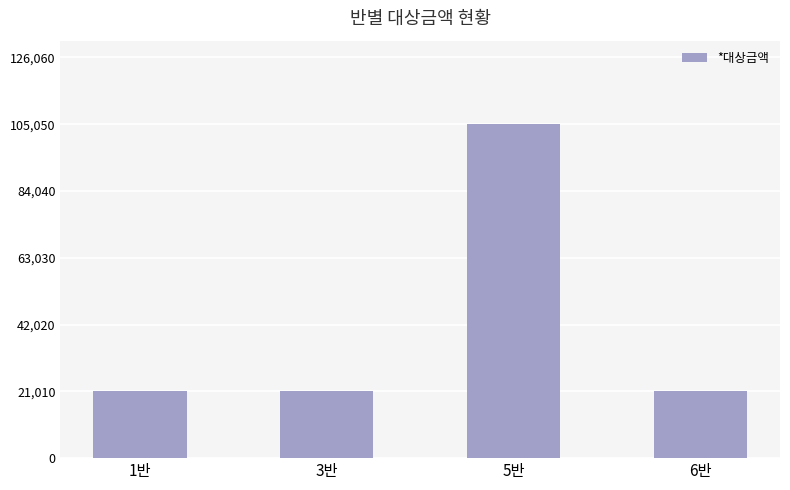

The chart shows a value of 21010 at 3반. True or false?

True